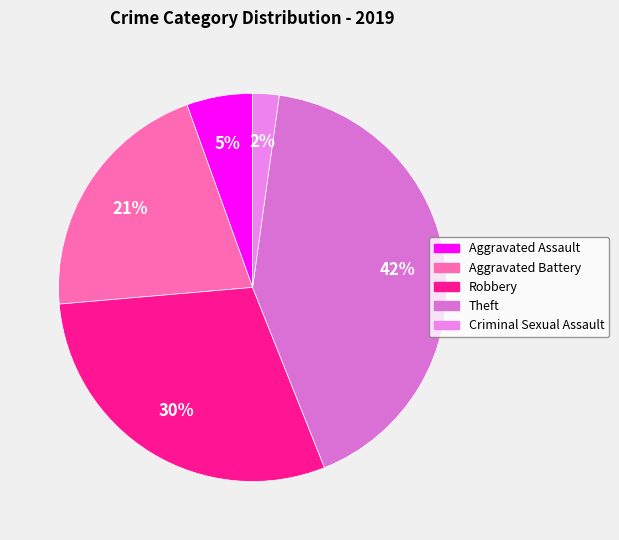

What is the largest slice in the pie chart?

Theft